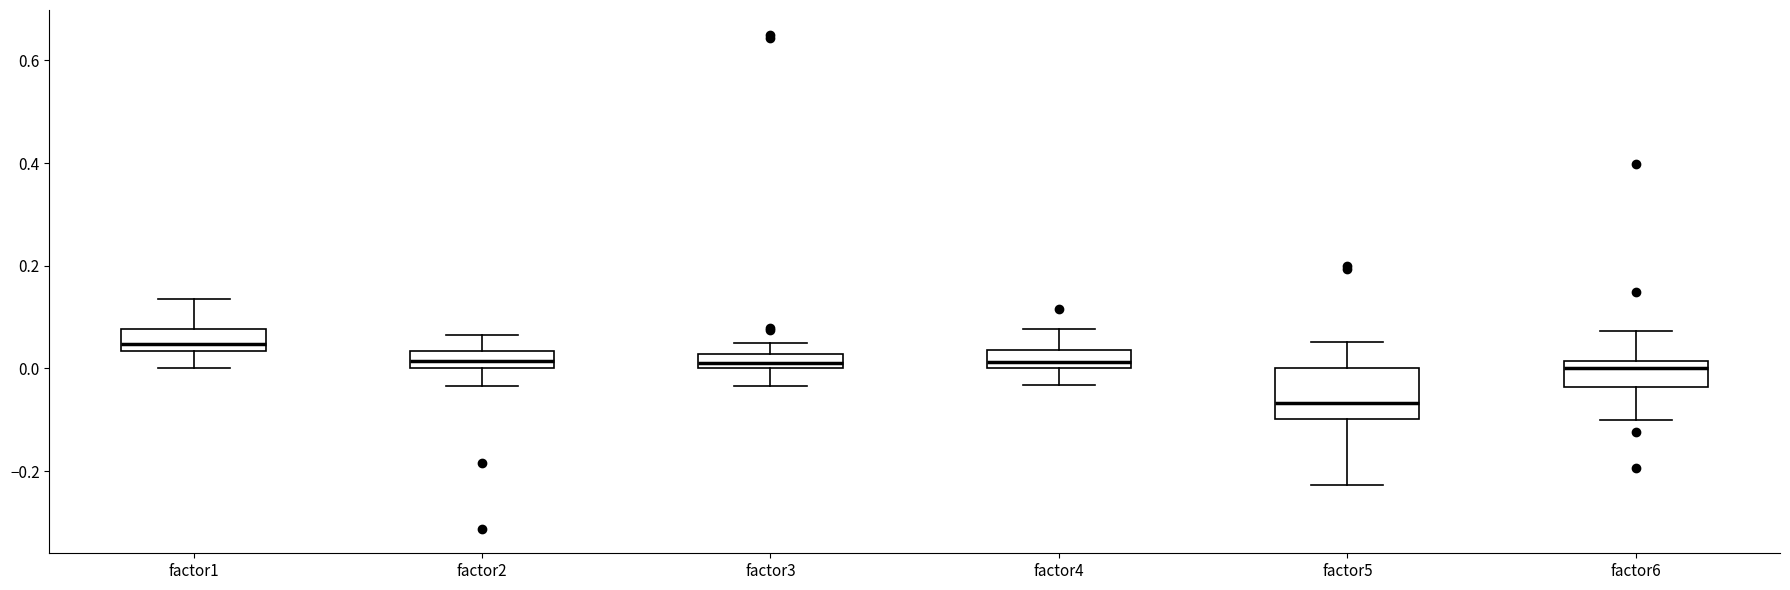

Comparing the boxes themselves (not the whiskers), which one is the tallest?

factor5